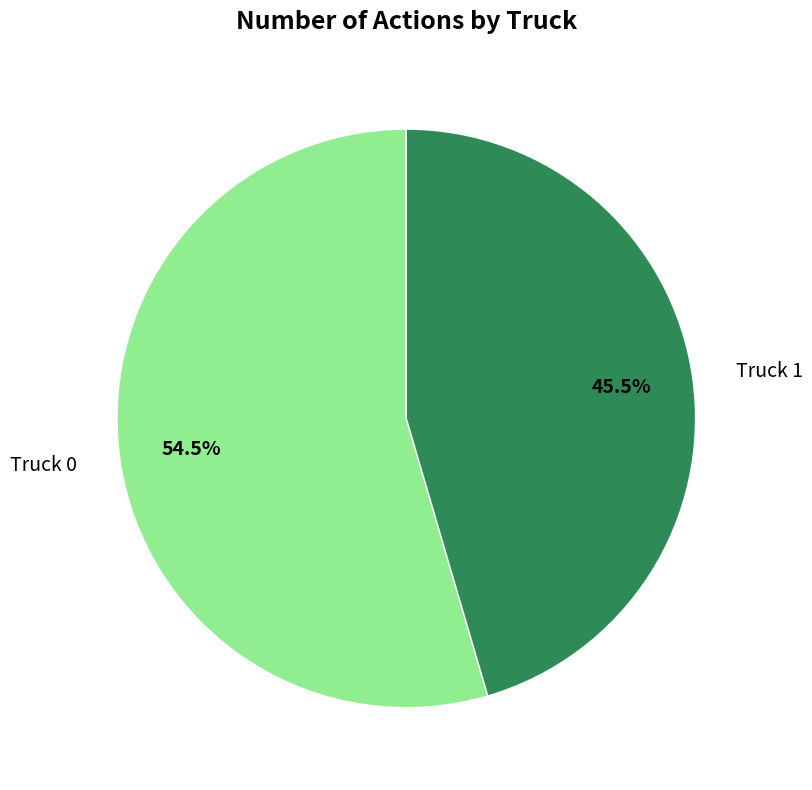

Which category has the biggest portion of the pie?

Truck 0